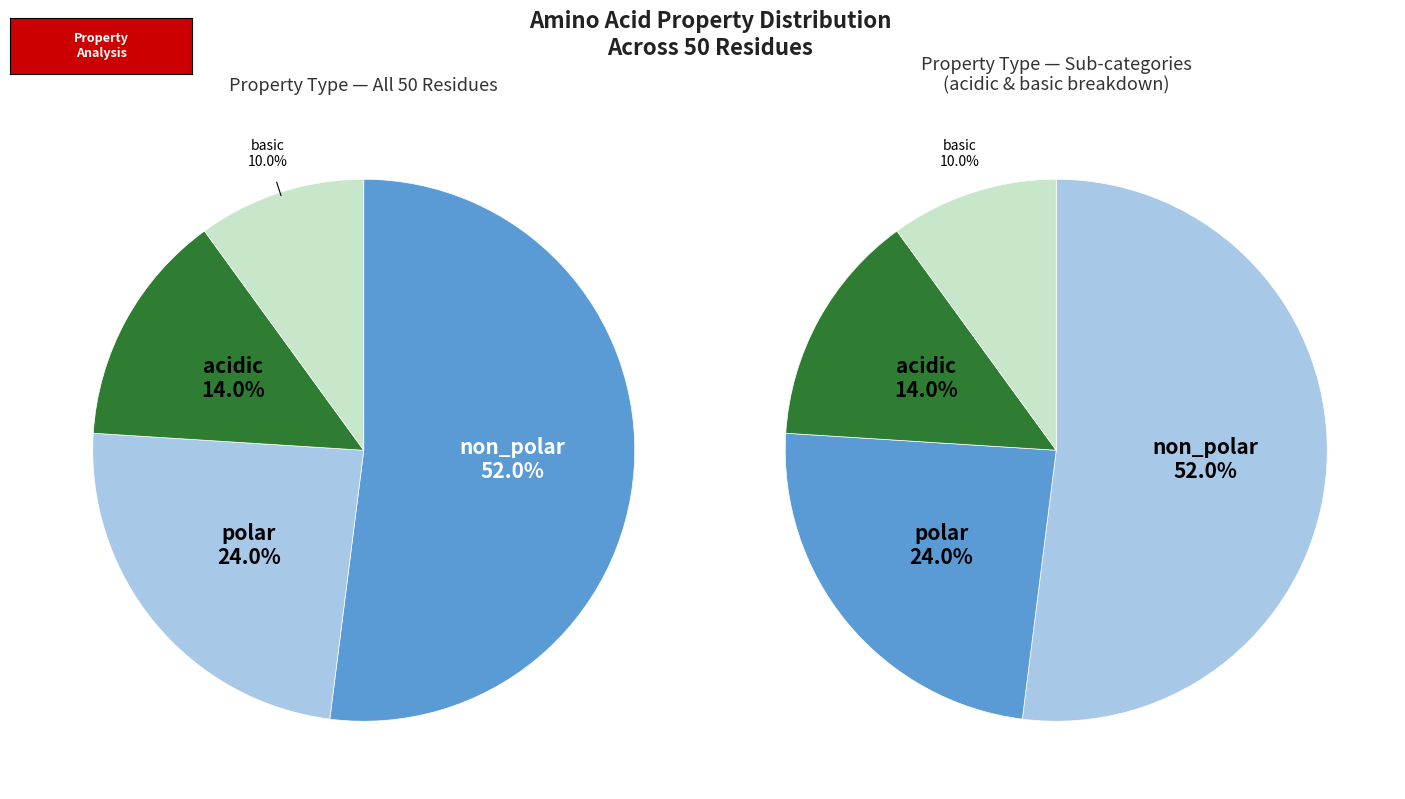

To the nearest percent, what is the combined percentage of non_polar and polar?

76%